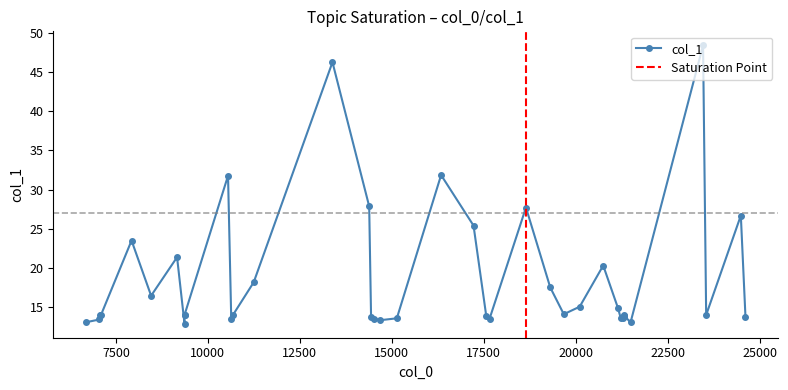

What is the sum of all values?

741.6